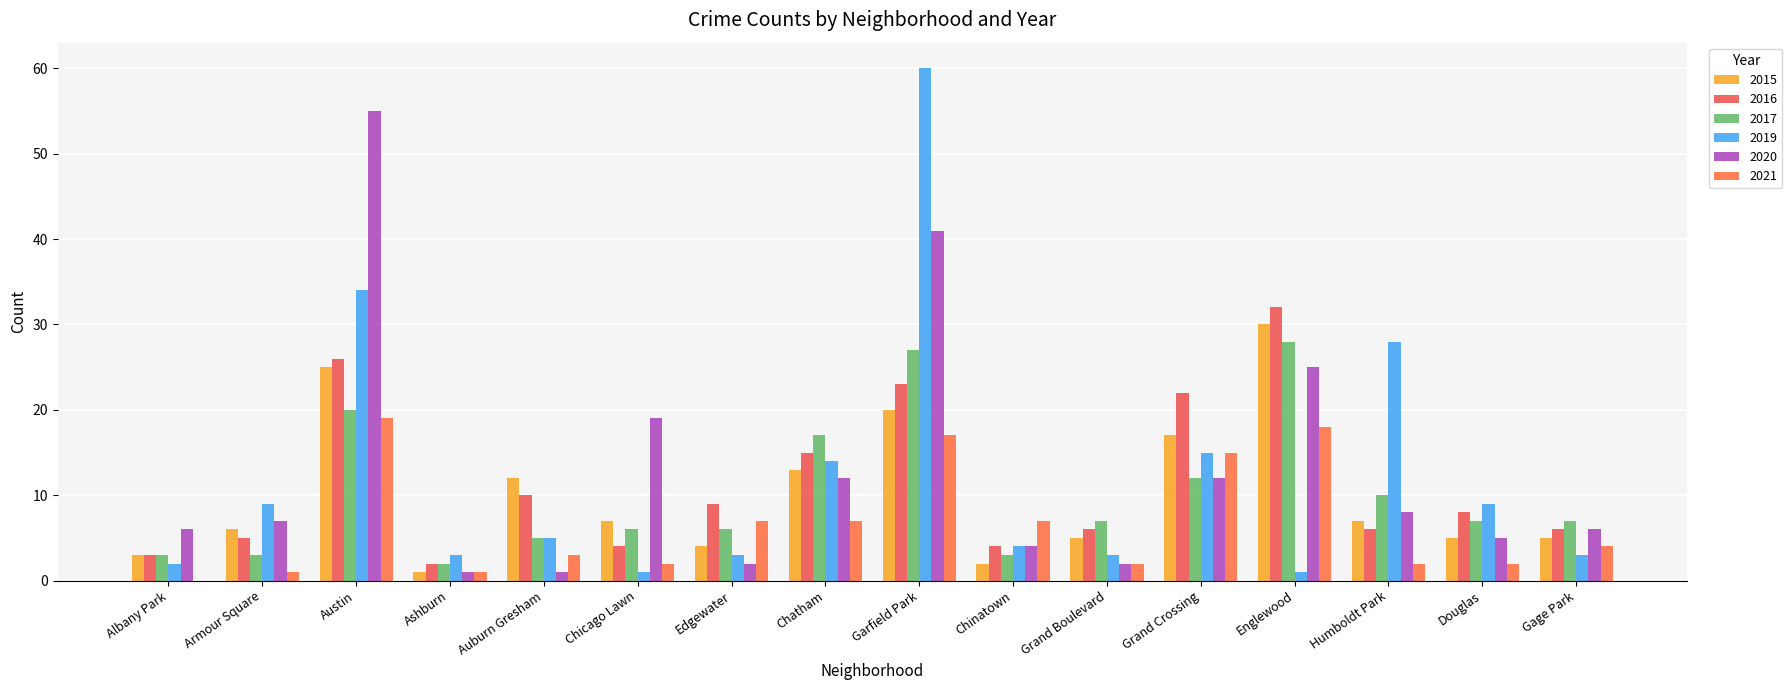

Reading right to left, transcribe all the data shown in this chart.

2019: 3	9	28	1	15	3	4	60	14	3	1	5	3	34	9	2
2020: 6	5	8	25	12	2	4	41	12	2	19	1	1	55	7	6
2016: 6	8	6	32	22	6	4	23	15	9	4	10	2	26	5	3
2017: 7	7	10	28	12	7	3	27	17	6	6	5	2	20	3	3
2021: 4	2	2	18	15	2	7	17	7	7	2	3	1	19	1	0
2015: 5	5	7	30	17	5	2	20	13	4	7	12	1	25	6	3